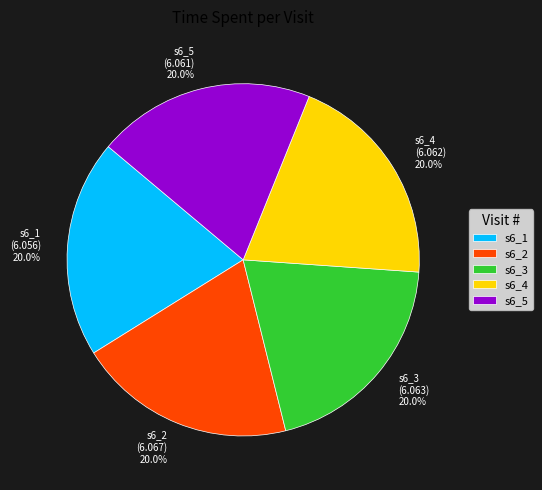

What is the total percentage of s6_4 and s6_1?

40.0%